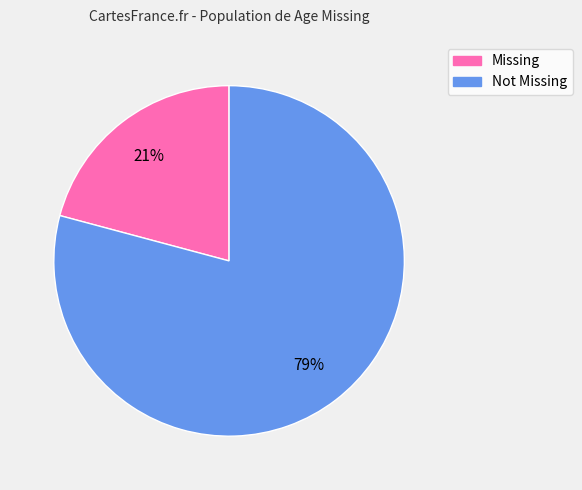

How many slices are in this pie chart?

2